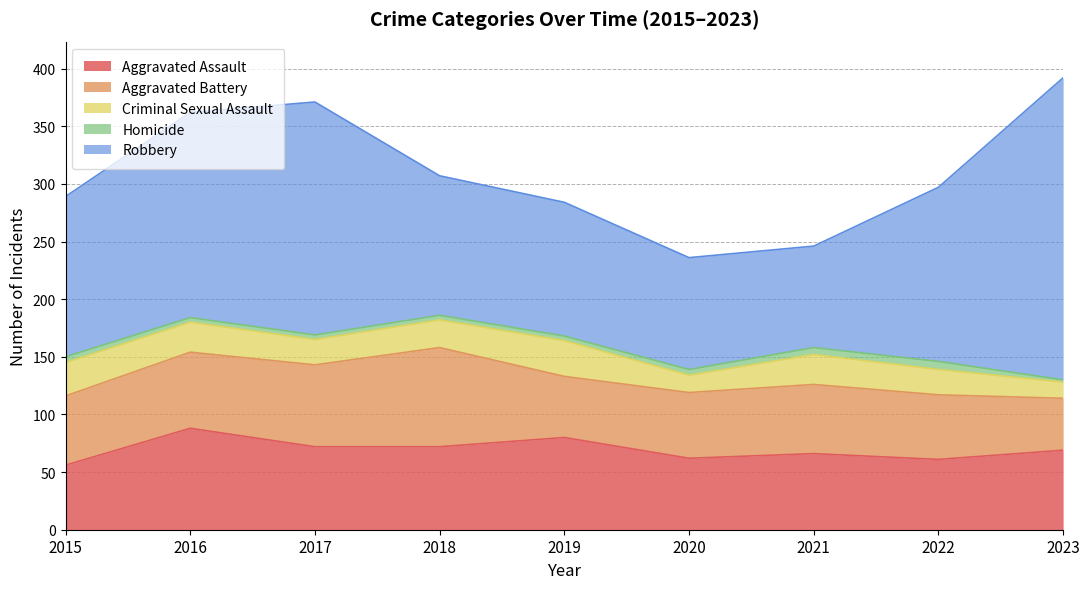

Which label corresponds to the largest value in the chart?

2023